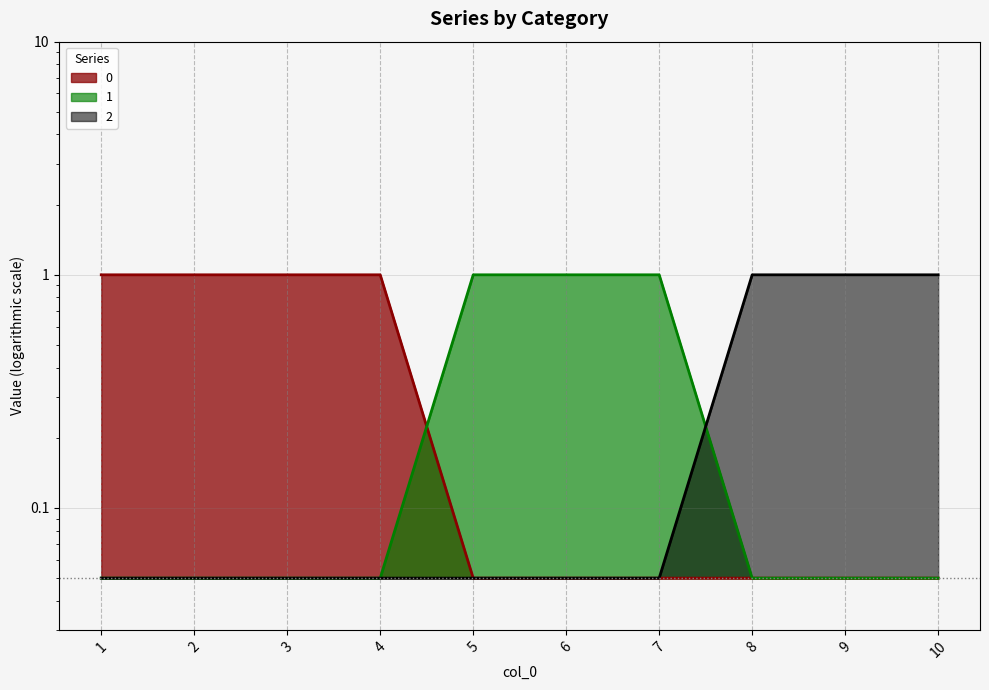

What is the total value across all series at 10?

1.1